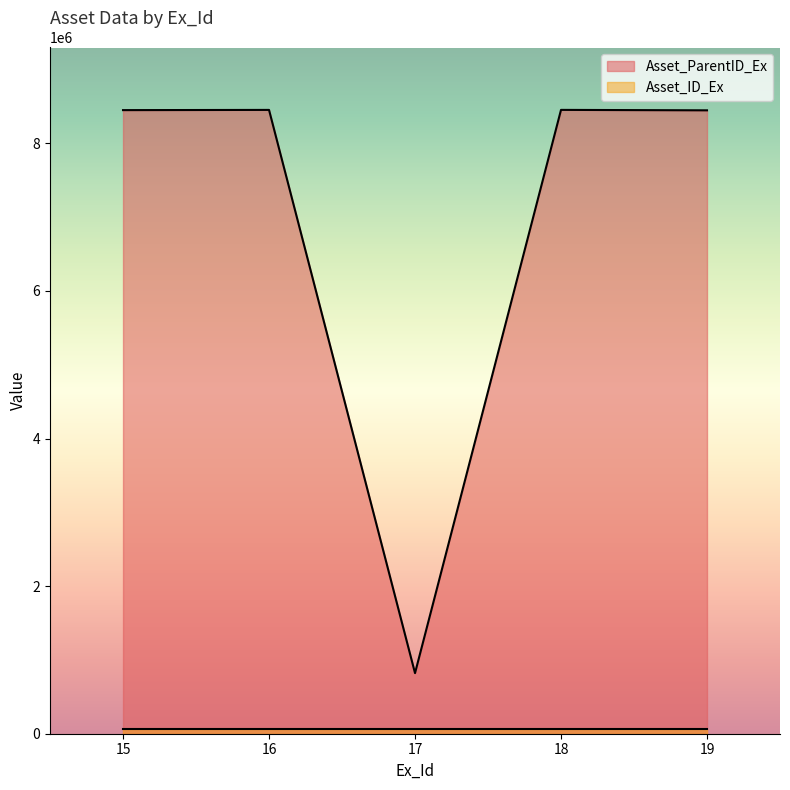

What is the ratio of the value at 18 to the value at 17?

10.3